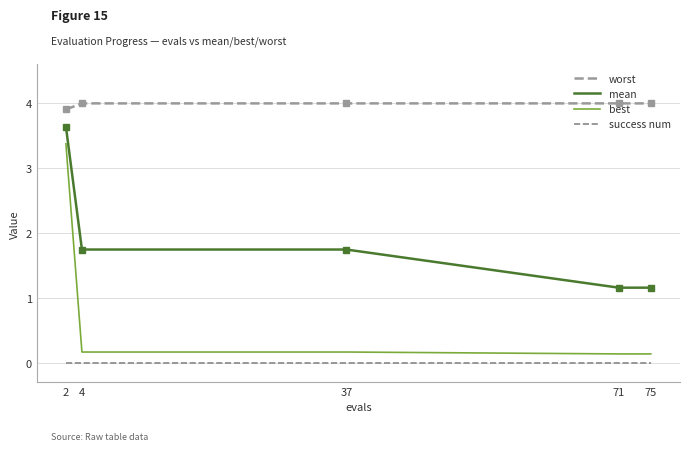

List the series in order of their overall mean, highest first.

worst, mean, best, success num